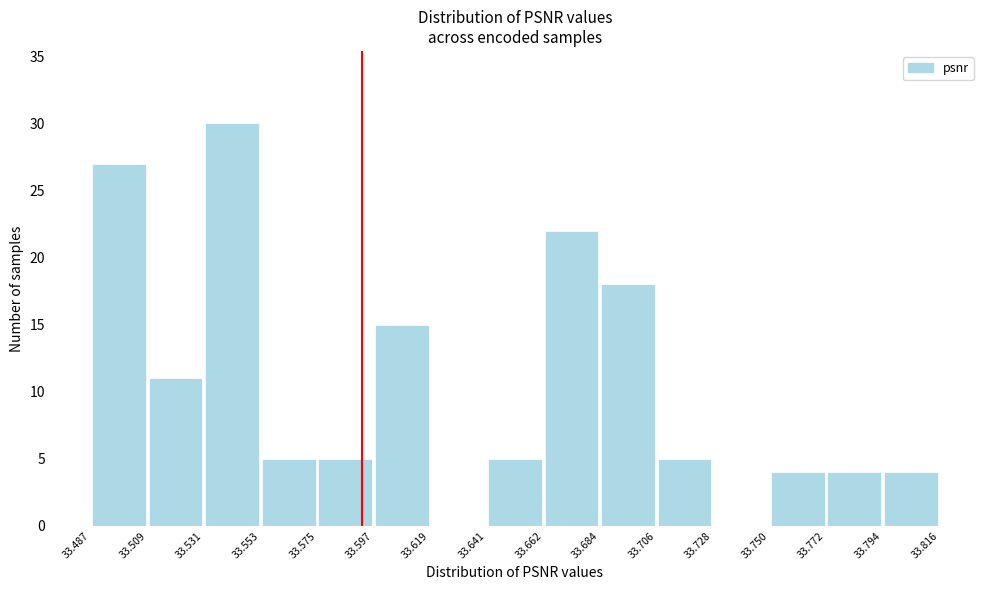

Which range on the x-axis has the tallest bar?

33.531 to 33.553